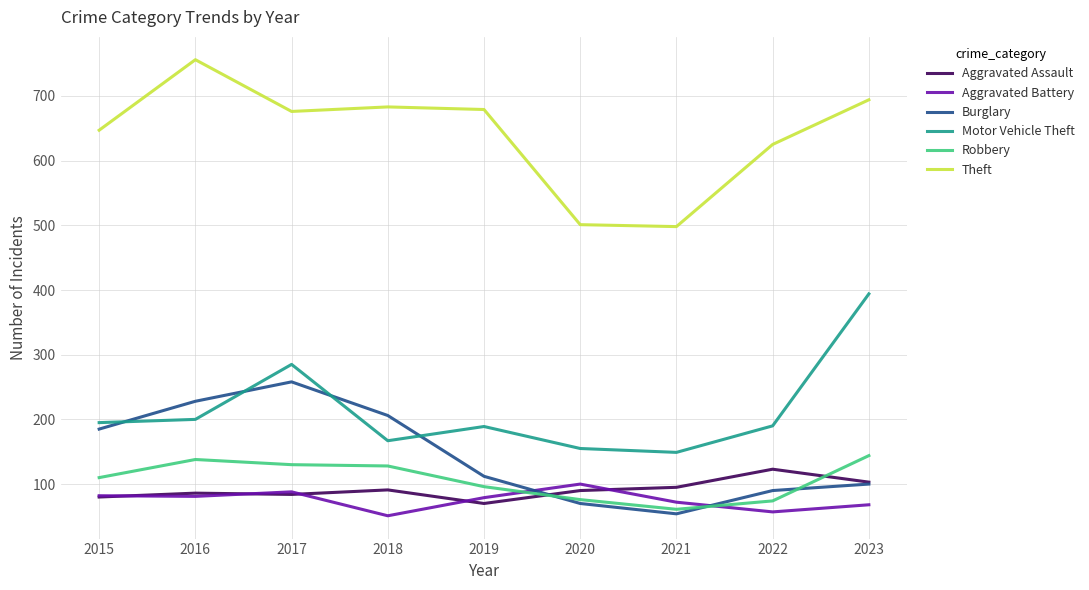

Between 2021 and 2022, which series saw the biggest shift?

Theft